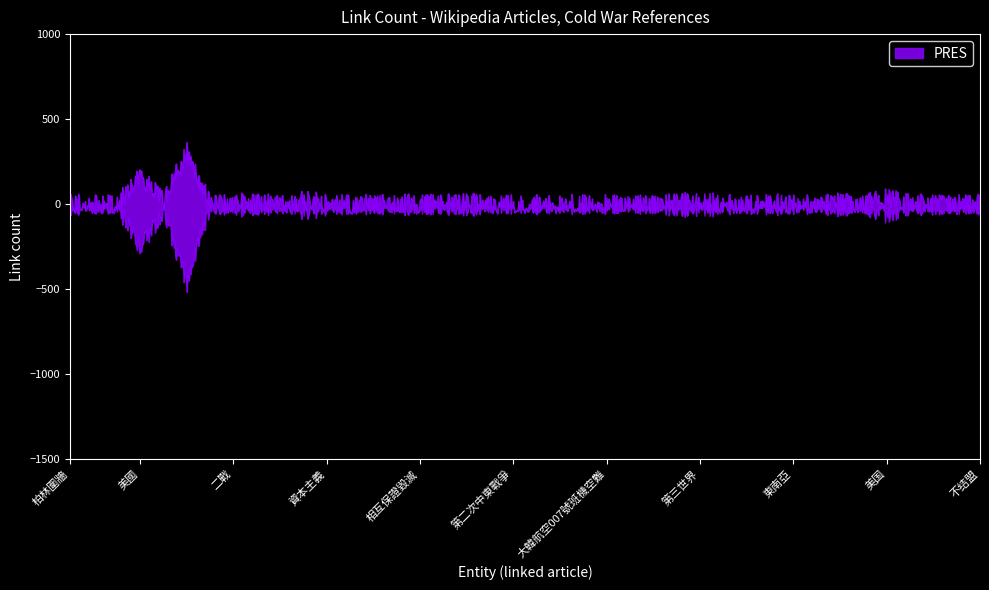

What is the label of the 9th point from the right?

東南亞